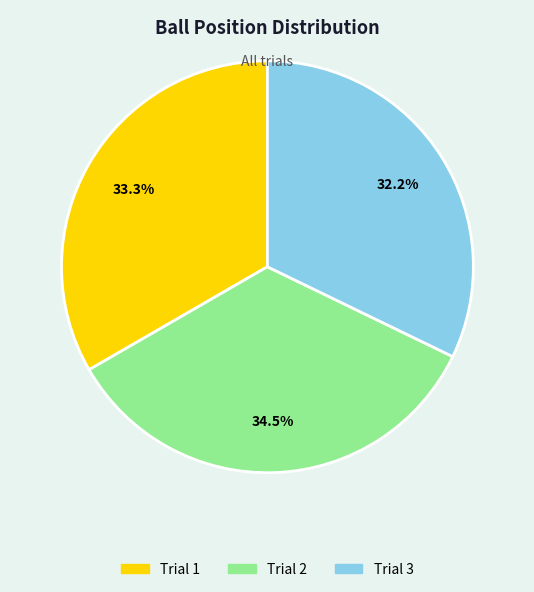

Which slice is the smallest?

Trial 3